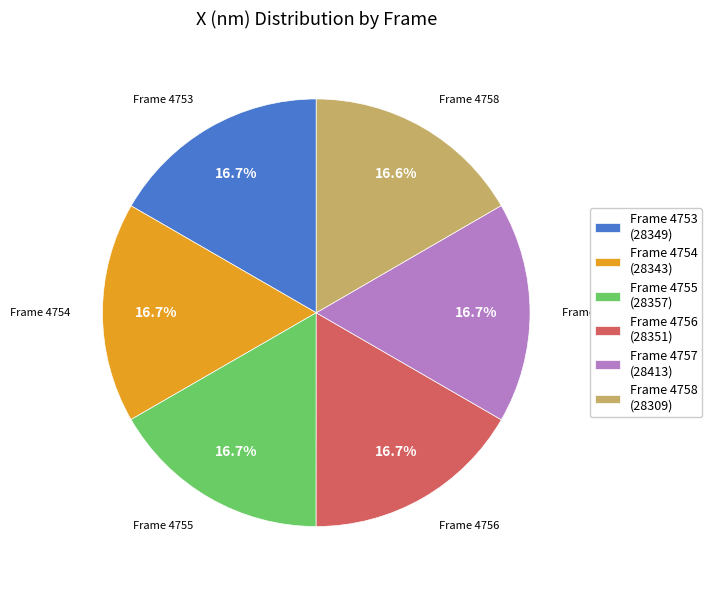

What is the total percentage of Frame 4757 (28413) and Frame 4755 (28357)?

33.4%